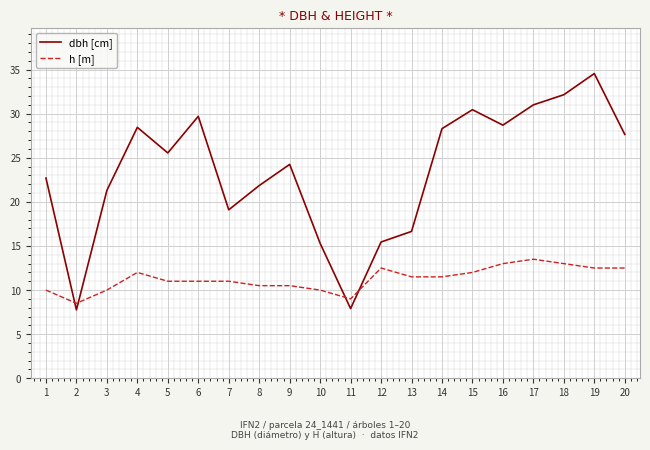

How many lines are shown in the chart?

2